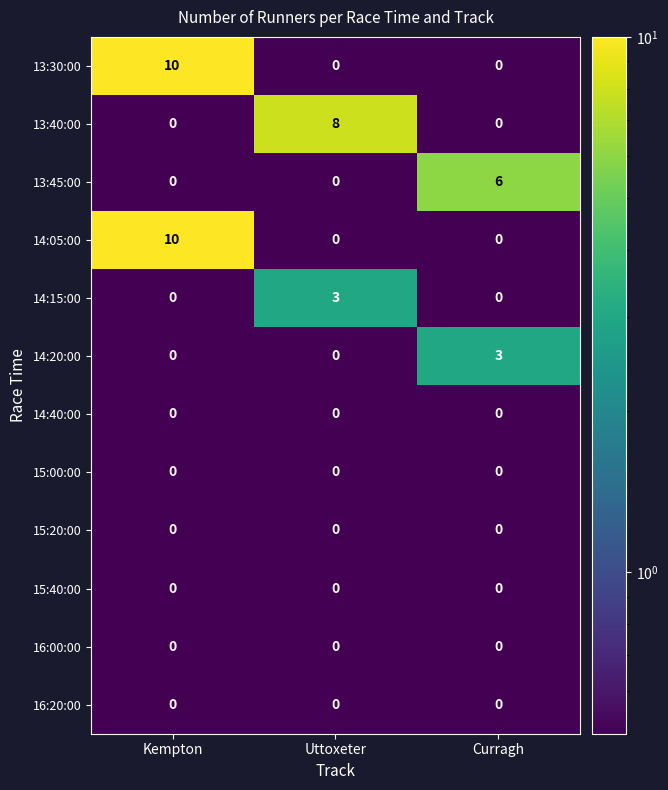

What is the sum of the 13:45:00 values at Uttoxeter and Curragh?

6